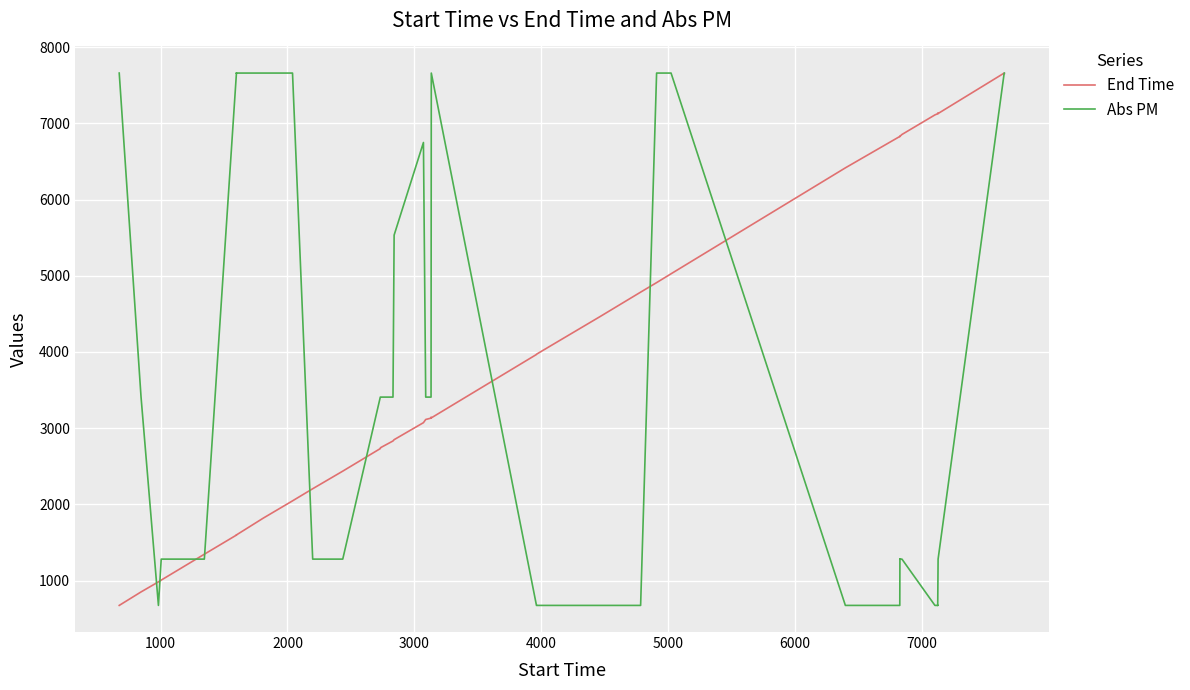

What is the difference between the second highest and second lowest values in the Abs PM series?

6986.0